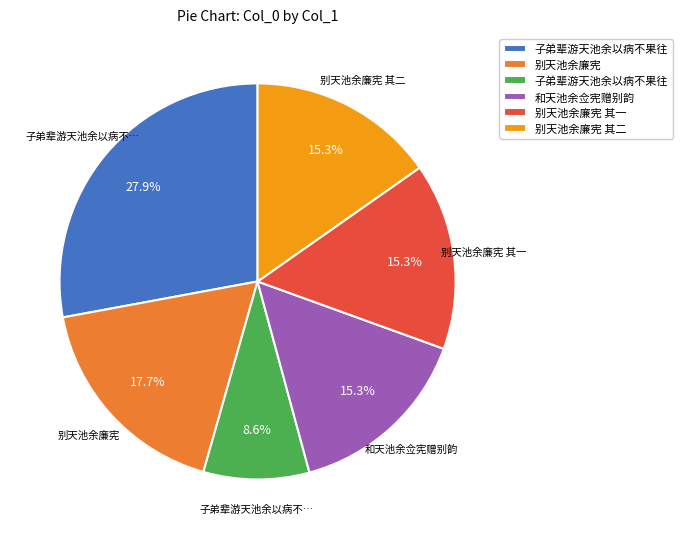

How many slices are in this pie chart?

6